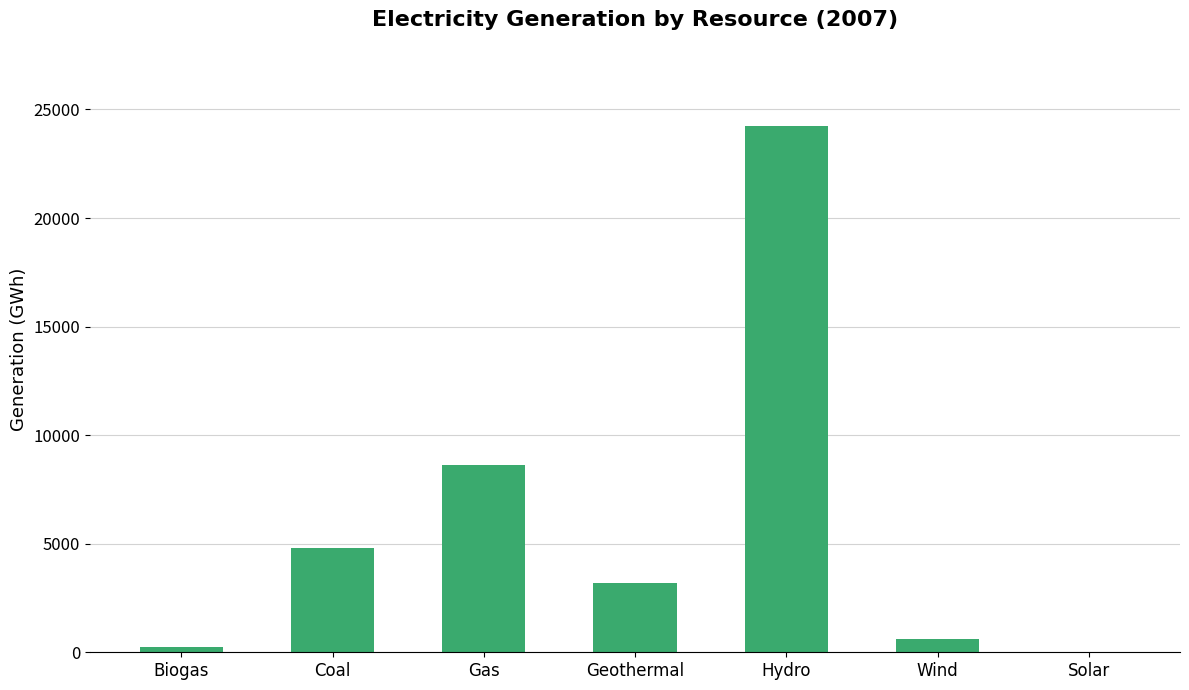

Between Wind and Gas, which is larger?

Gas